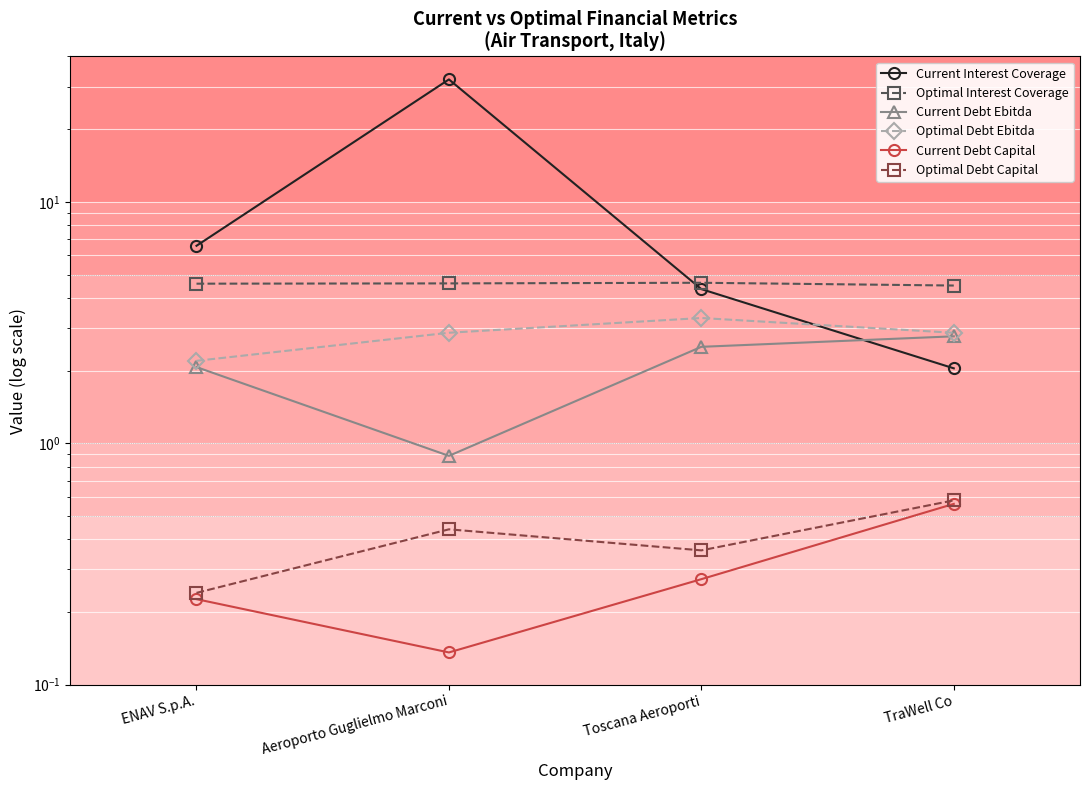

What is the total value across all series at Toscana Aeroporti?

15.4